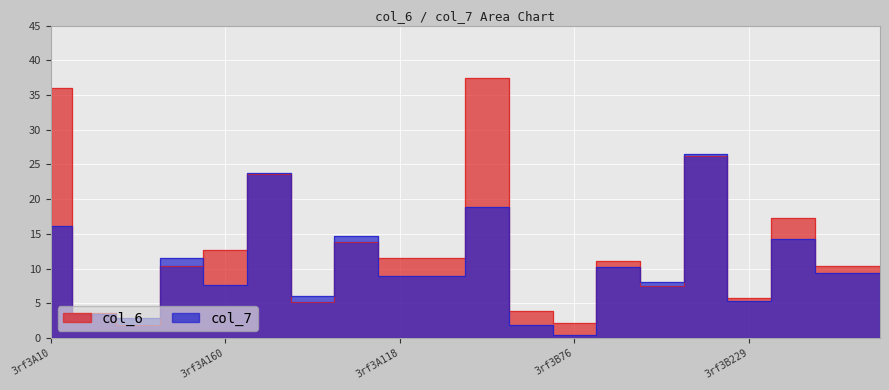

What is the label of the 9th point from the right?

3rf3B46